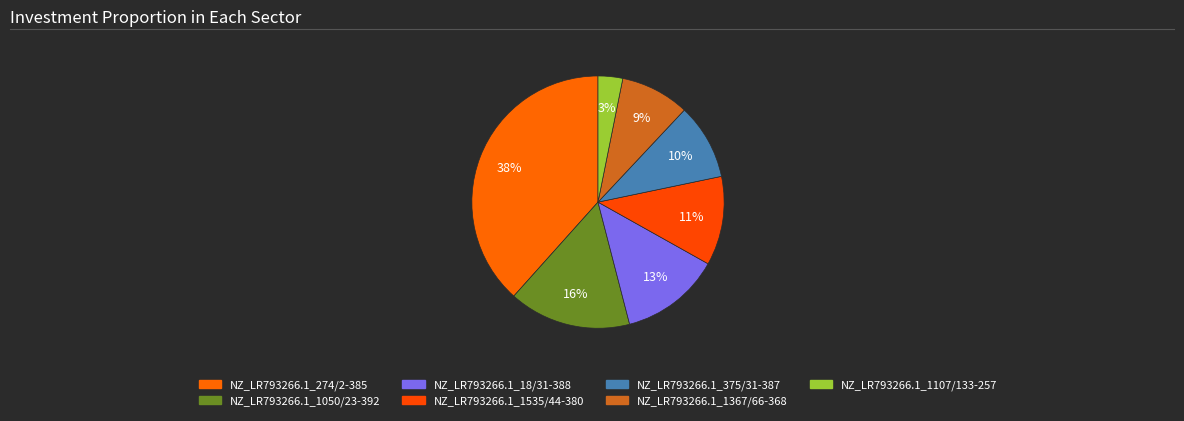

Is NZ_LR793266.1_1367/66-368 the majority of the pie?

No